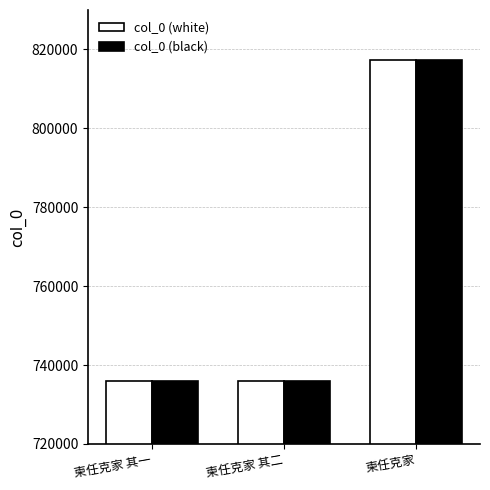

What is the sum of the col_0 (white) values at 柬任克家 其一 and 柬任克家?

1553206